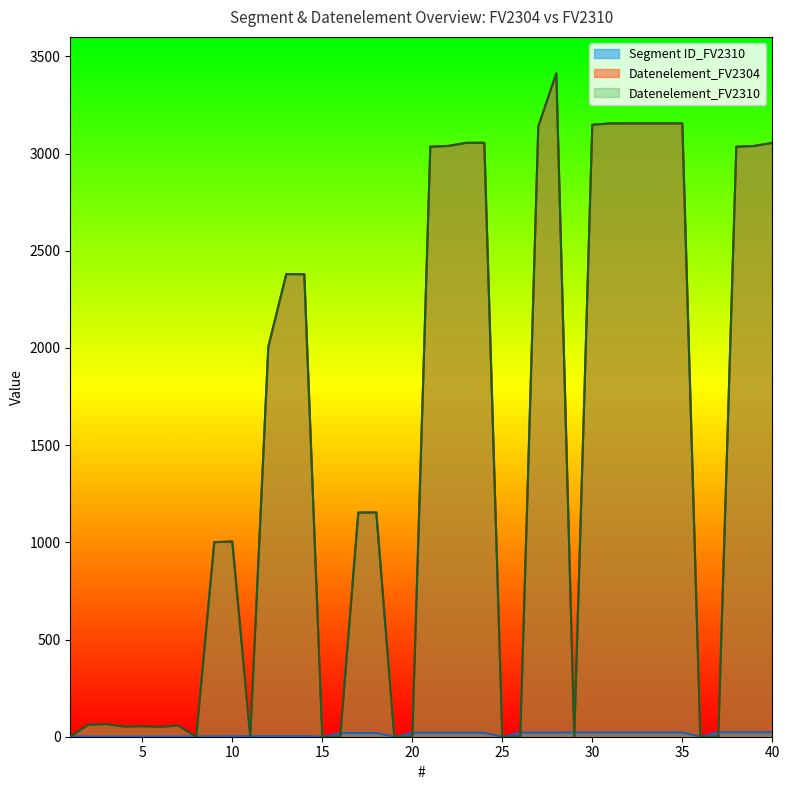

In Datenelement_FV2304, how many points are higher than both neighbors (excluding endpoints)?

7